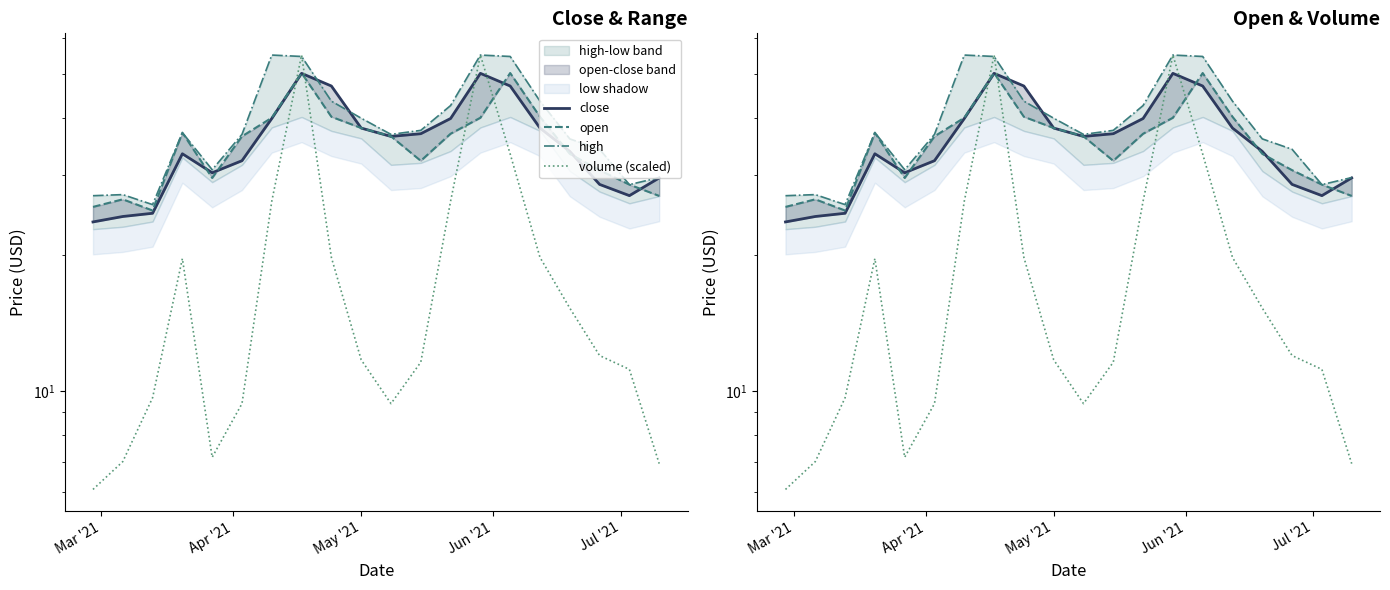

How many data points in open are above 36?

11